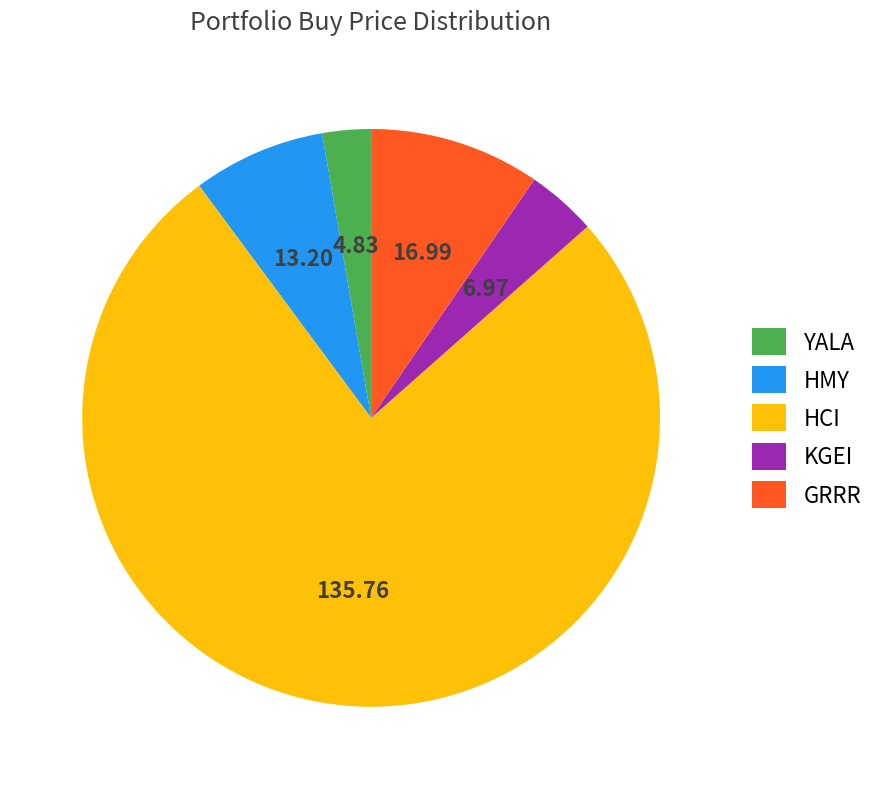

Which has a higher value, YALA or HMY?

HMY